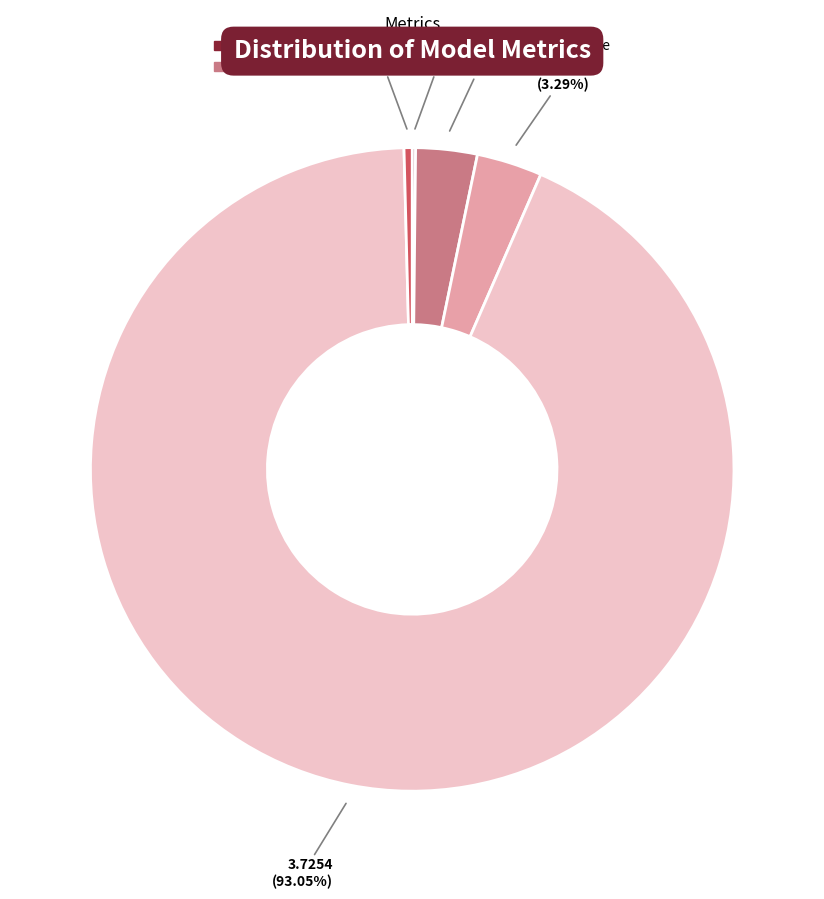

What percentage is the MAPE slice, to the nearest percent?

3%